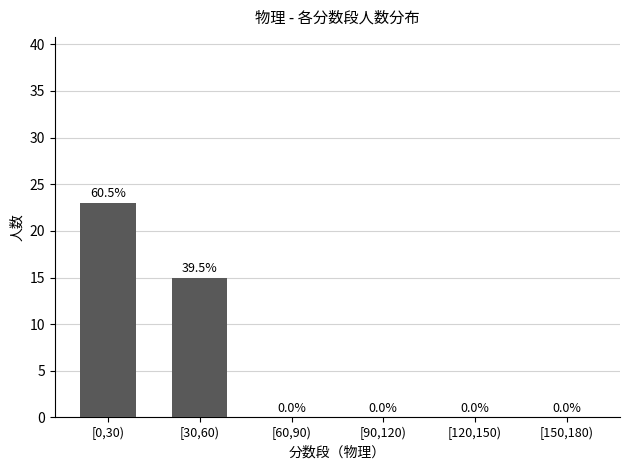

Which category has the highest value across all series?

[0,30)